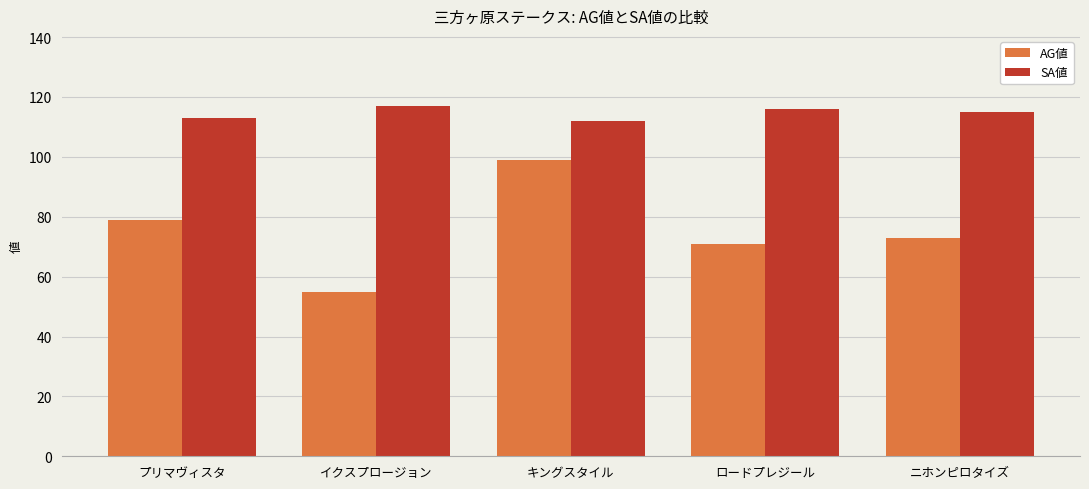

At which label does SA値 first exceed 115?

イクスプロージョン